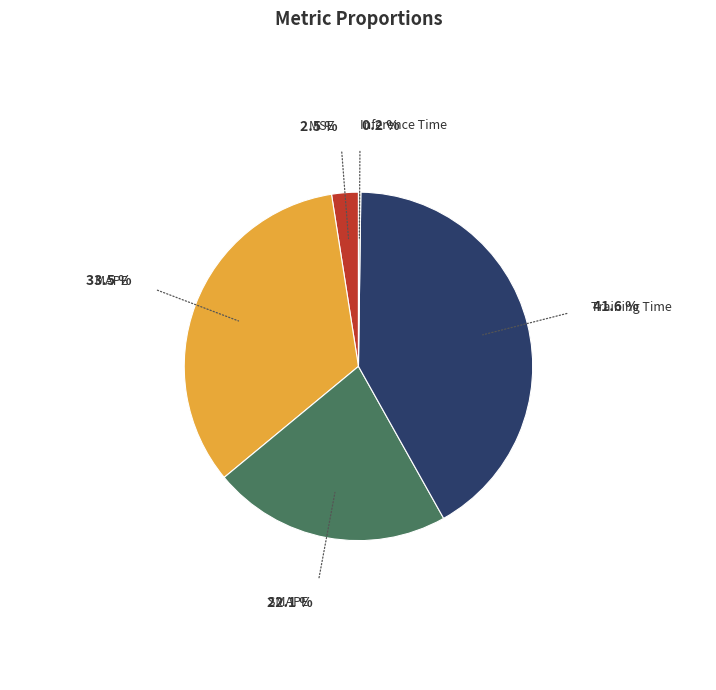

Is there a majority slice in this chart?

No